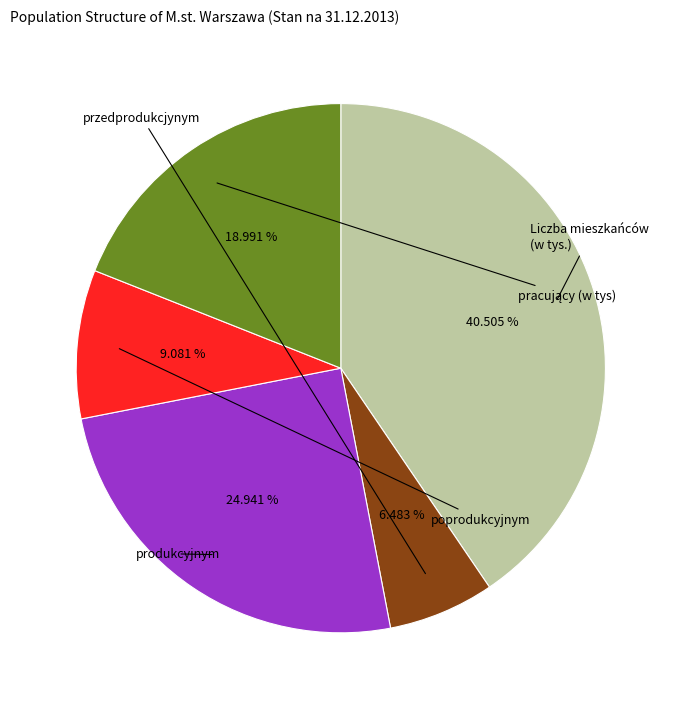

Is there a majority slice in this chart?

No